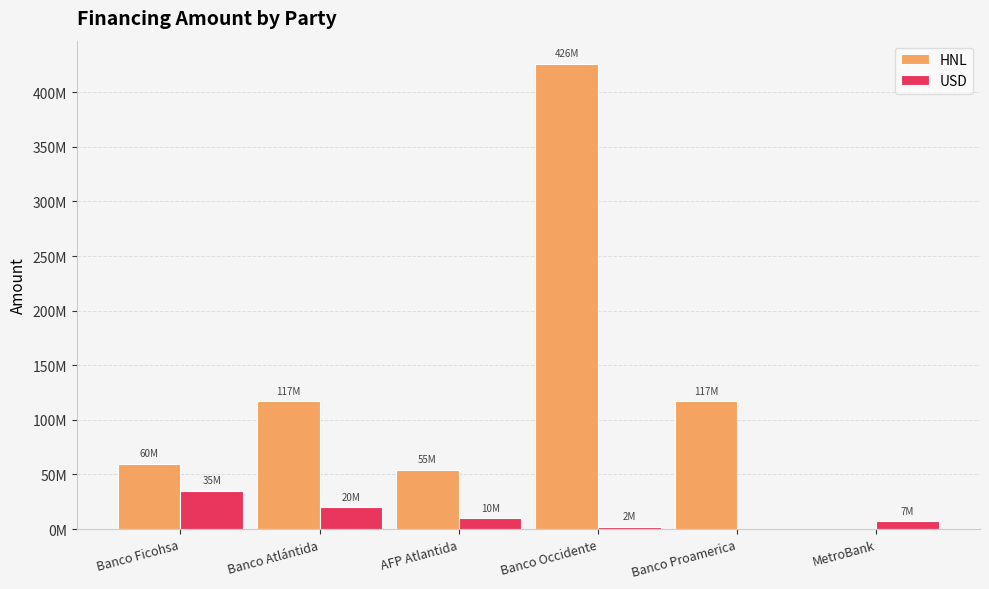

What are all the series names shown in the legend?

HNL, USD